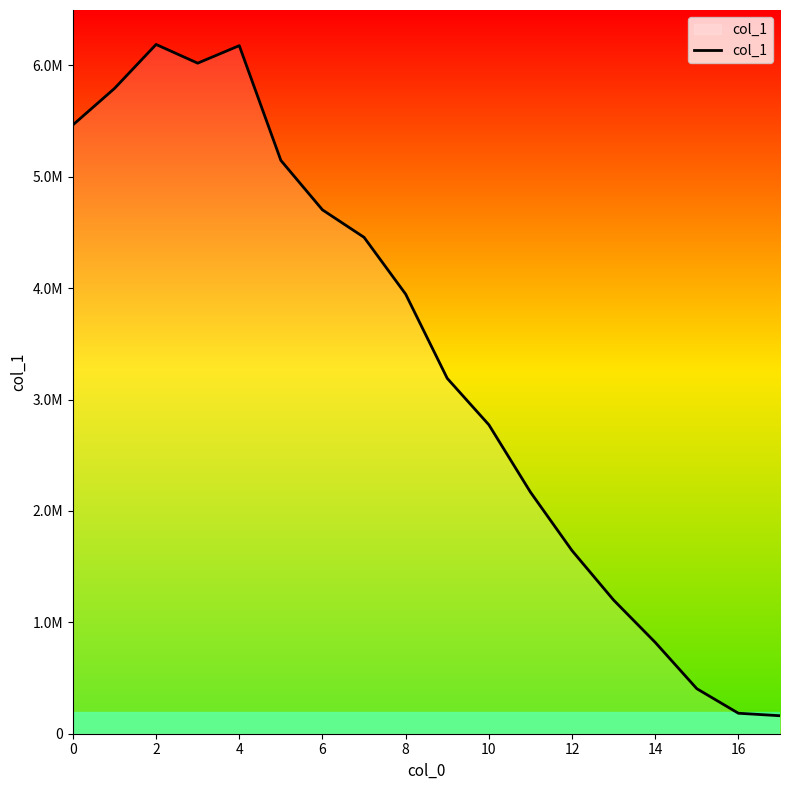

Does the chart display data point markers on the line(s)?

No